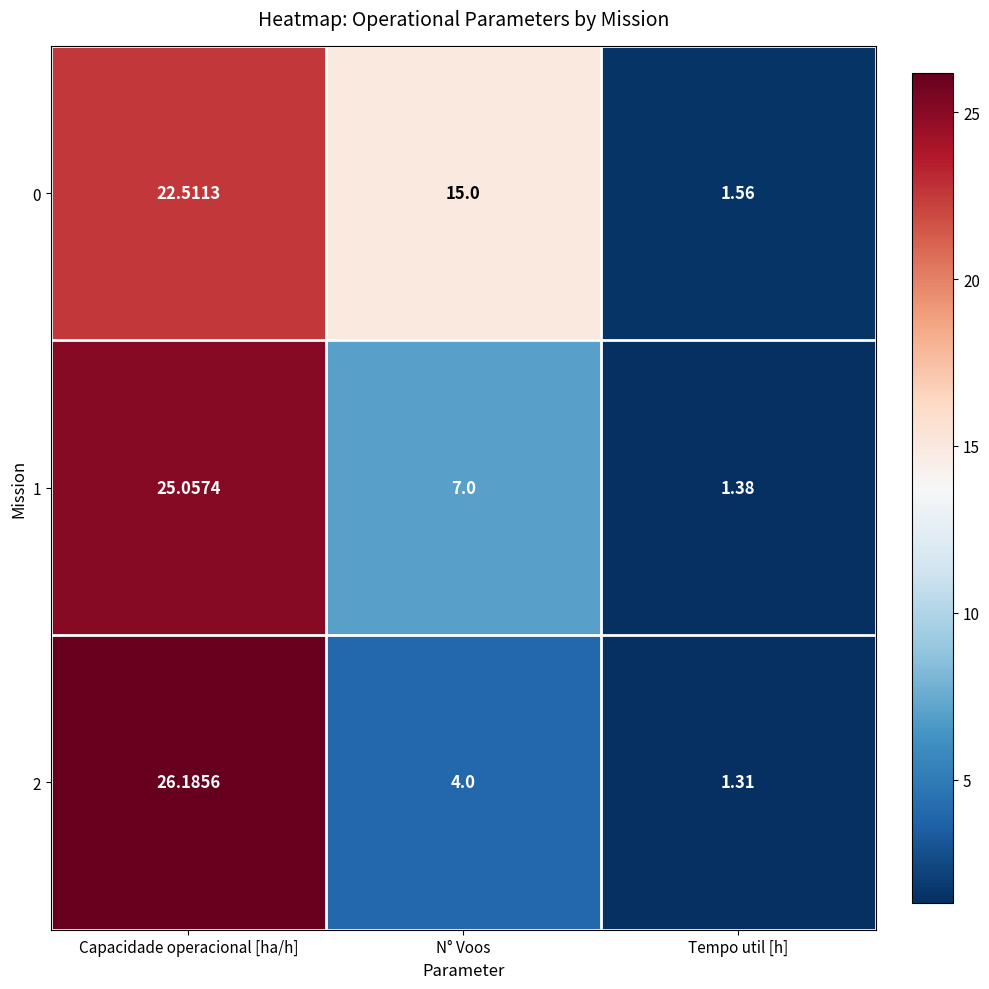

At which category is the sum across all series the highest?

Capacidade operacional [ha/h]